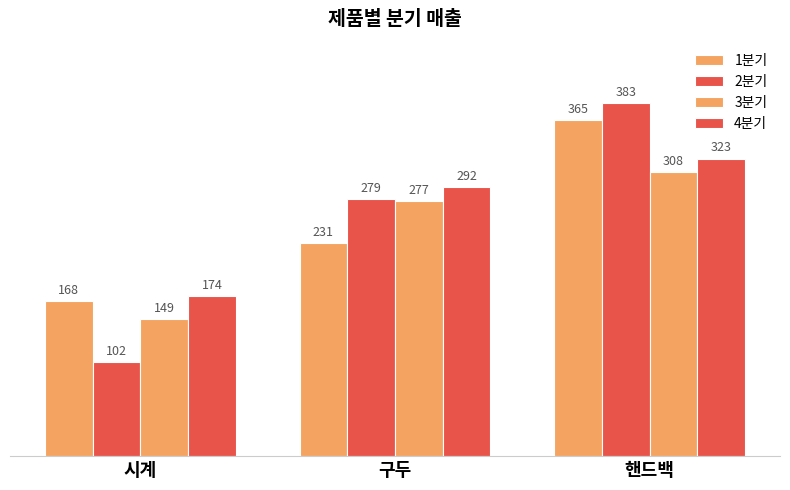

Does the chart contain stacked bars?

No